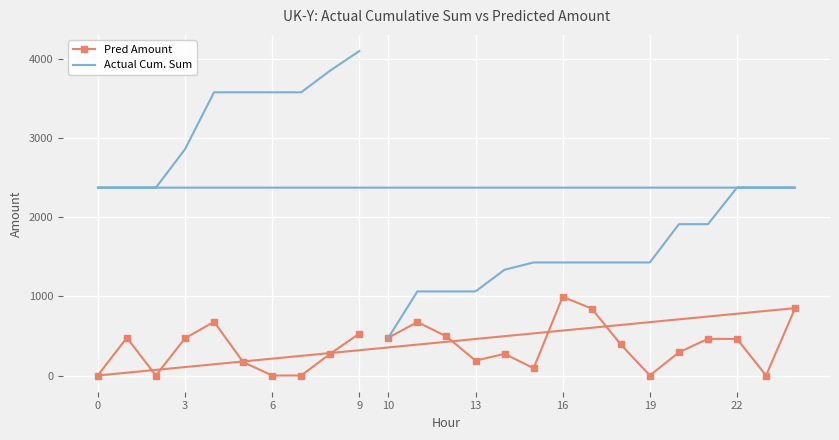

Which series has the largest total across all categories?

Actual Cum. Sum